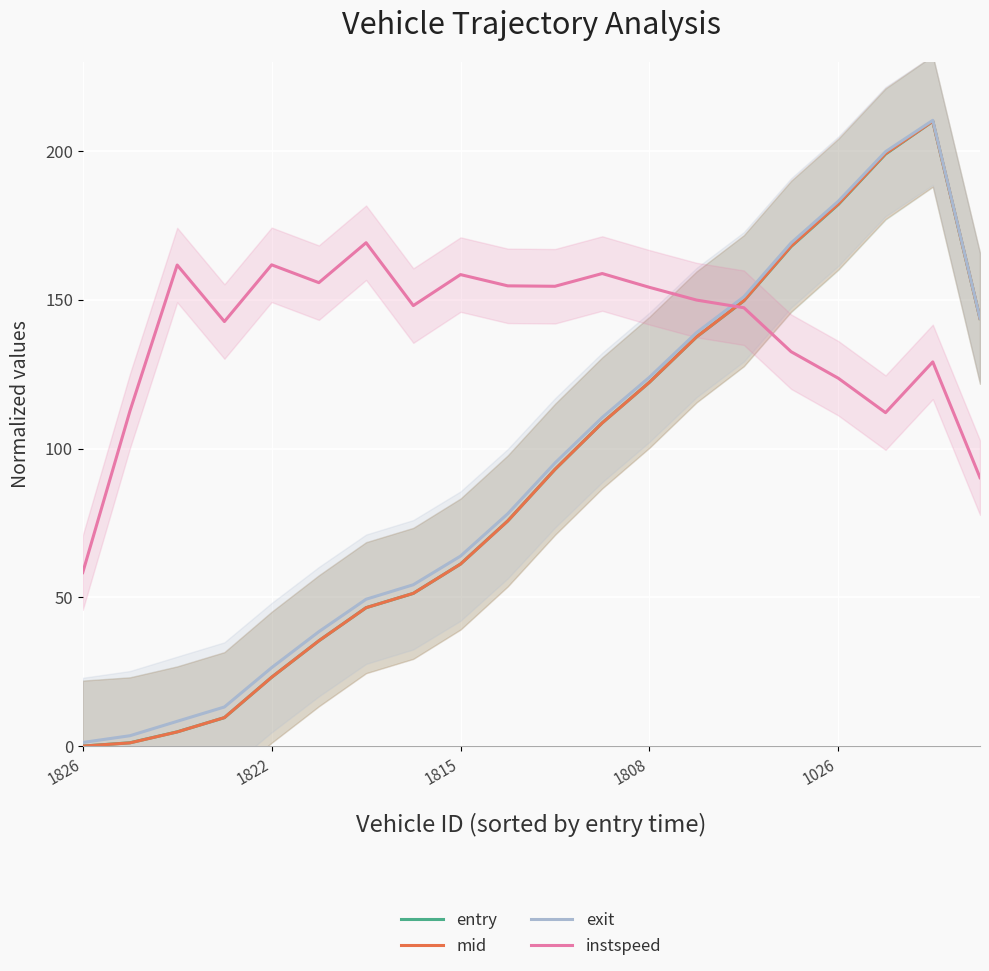

What is the value of the instspeed point at the 14th from the left?

149.9